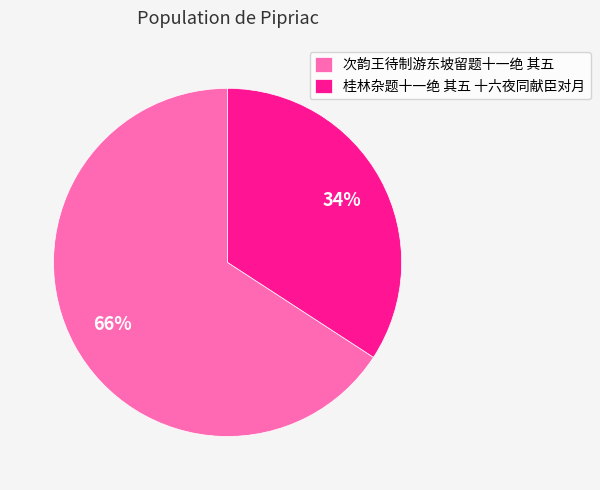

Which slice is the largest?

次韵王待制游东坡留题十一绝 其五